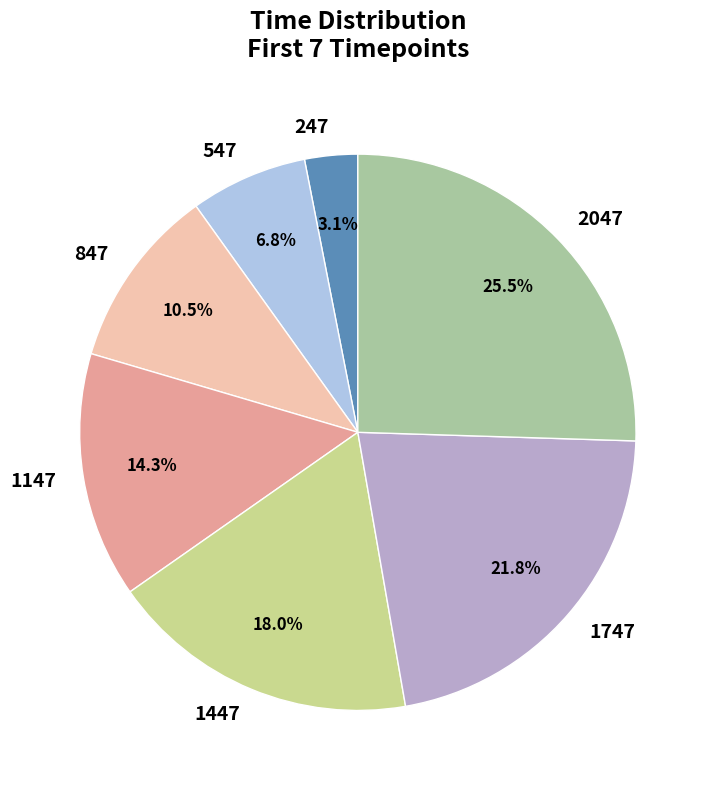

To the nearest percent, what is the average slice percentage?

14%